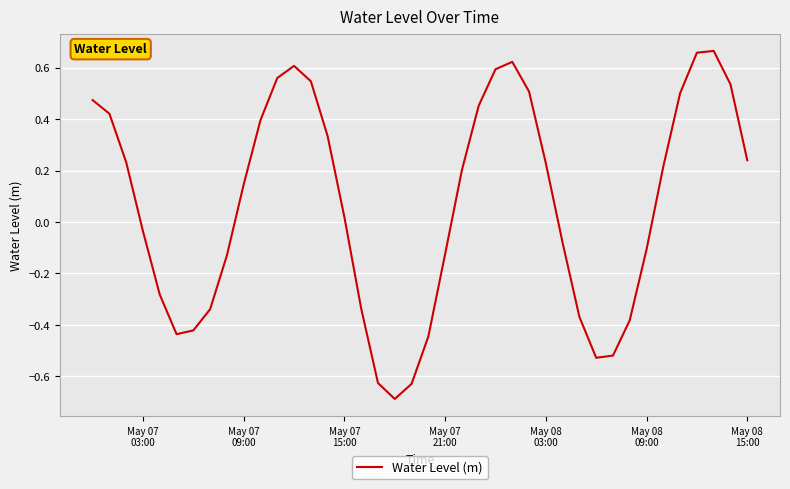

What is the smallest value displayed?

-0.7